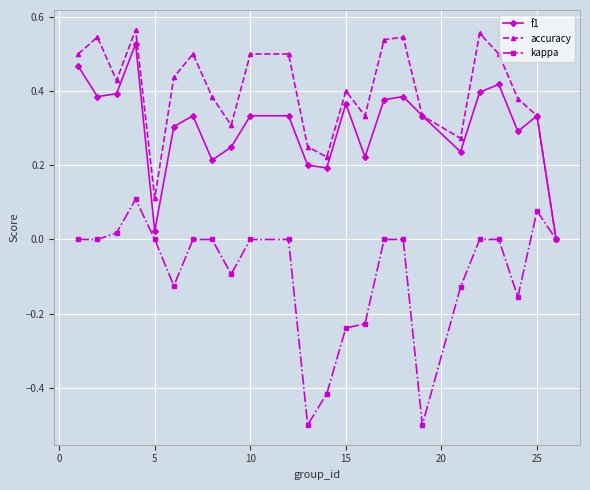

Which series has the largest total across all categories?

accuracy